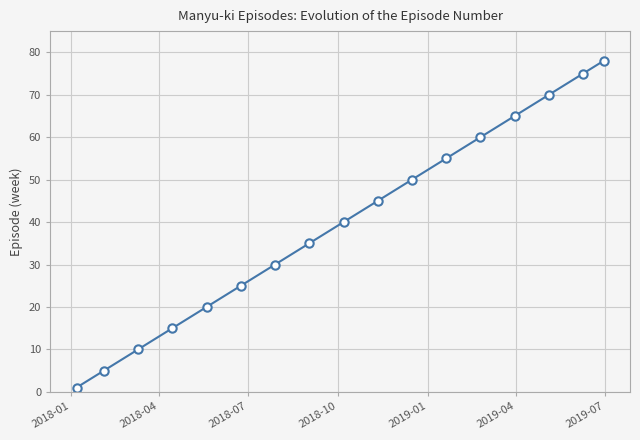

How many series are shown in this chart?

1